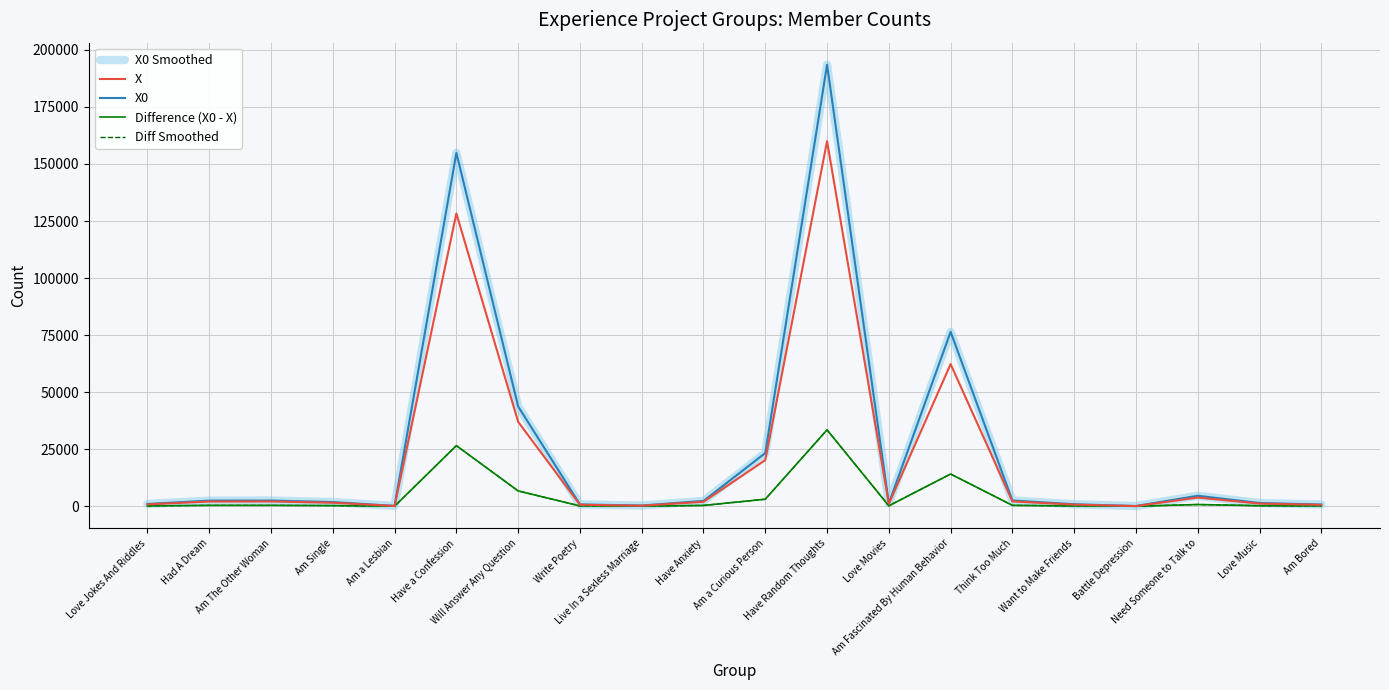

Is the value of X at Battle Depression greater than the value of X0 at Have a Confession?

No